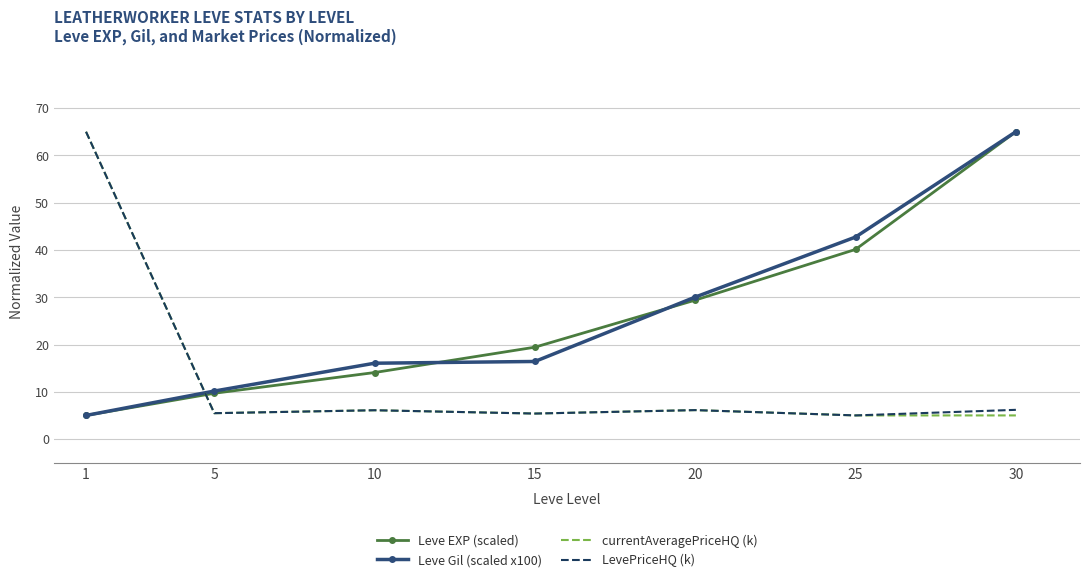

What are all the series names shown in the legend?

Leve EXP (scaled), Leve Gil (scaled x100), currentAveragePriceHQ (k), LevePriceHQ (k)